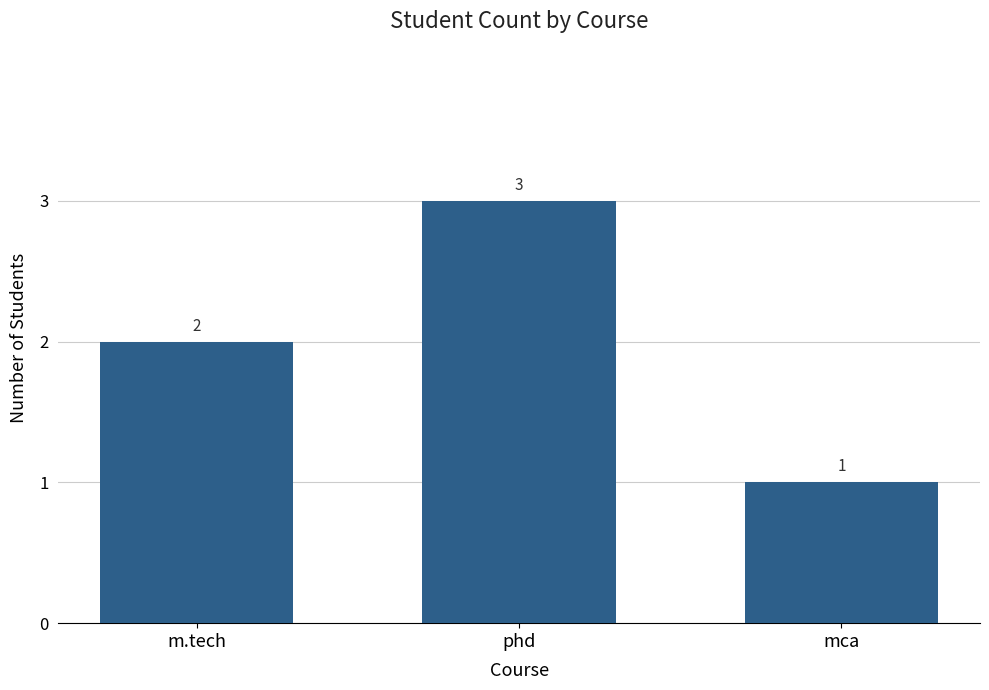

How many values are between 1 and 3?

3